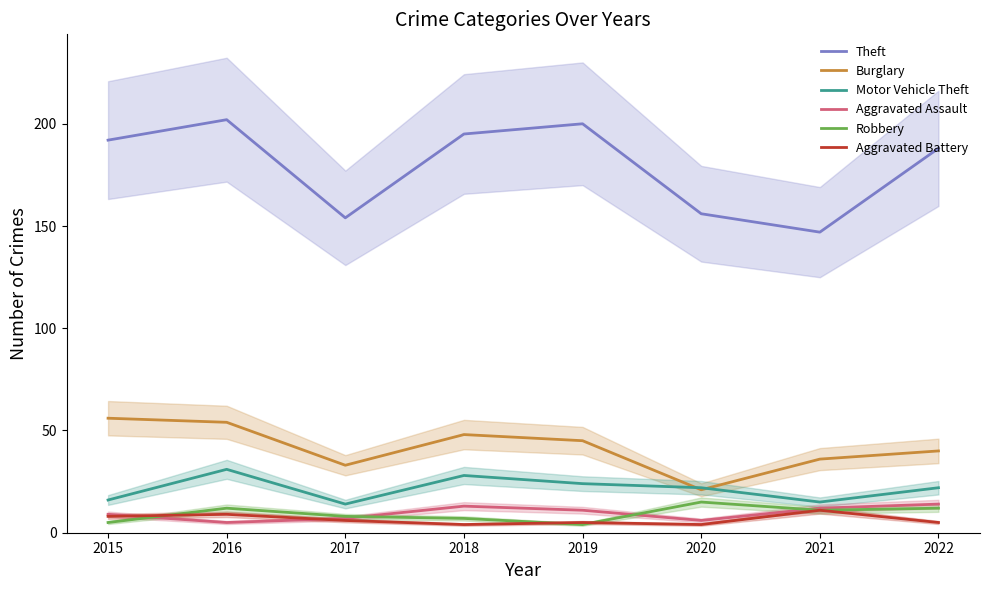

Is it true that Aggravated Assault equals 12 at 2021?

True